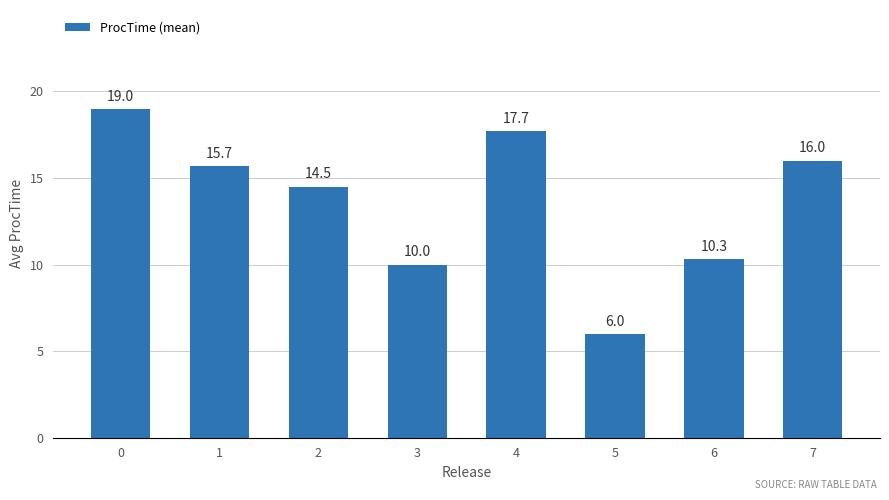

List the labels in order of value, largest first.

0, 4, 7, 1, 2, 6, 3, 5